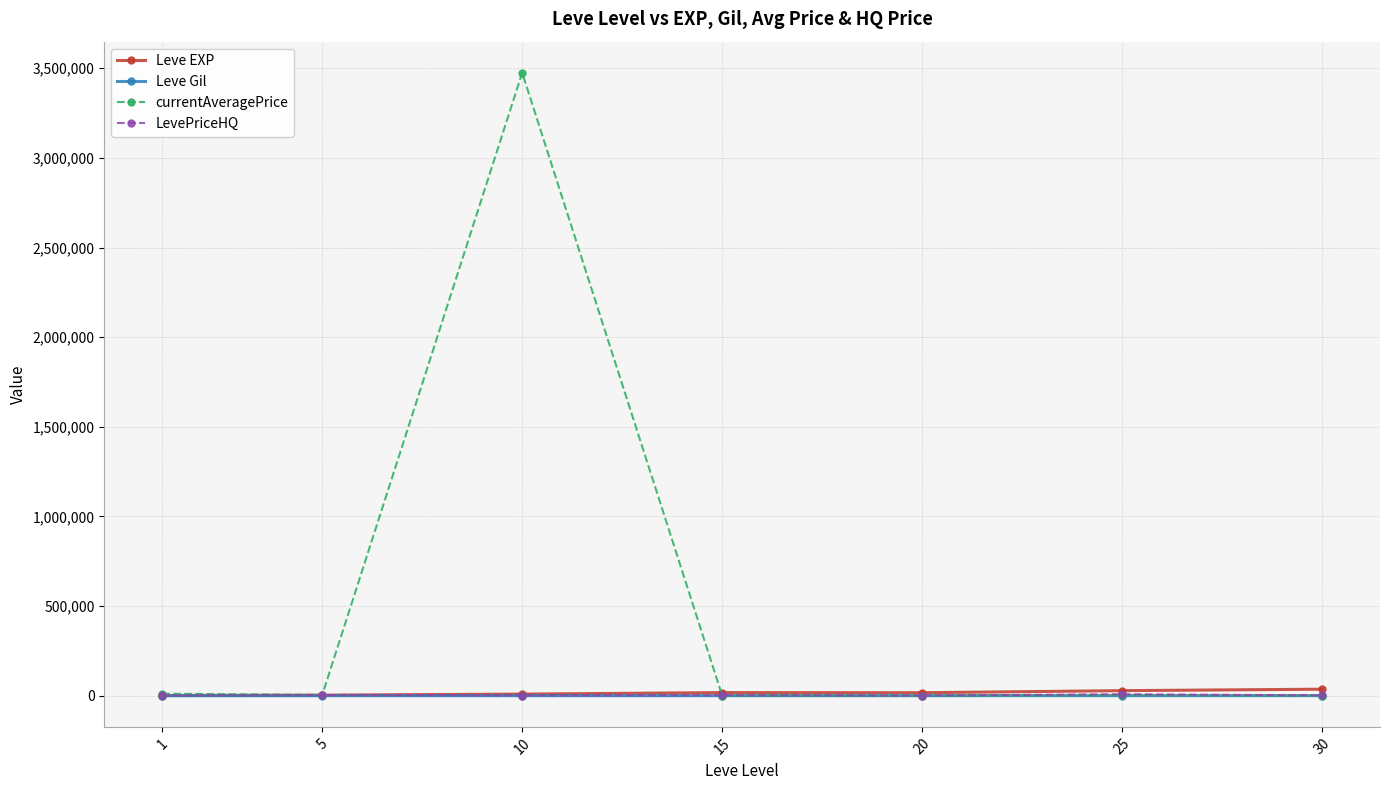

What is the lowest value of the LevePriceHQ series?

1000.0